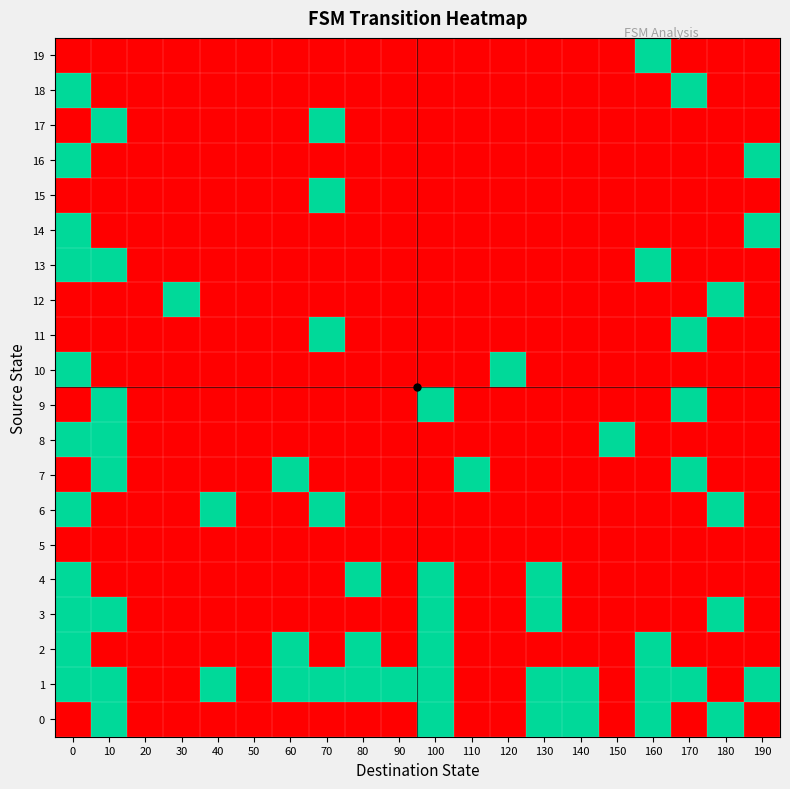

Reading left to right, what are all the values shown in this chart?

0: 0=0	10=1	20=0	30=0	40=0	50=0	60=0	70=0	80=0	90=0	100=1	110=0	120=0	130=1	140=1	150=0	160=1	170=0	180=1	190=0
1: 0=1	10=1	20=0	30=0	40=1	50=0	60=1	70=1	80=1	90=1	100=1	110=0	120=0	130=1	140=1	150=0	160=1	170=1	180=0	190=1
2: 0=1	10=0	20=0	30=0	40=0	50=0	60=1	70=0	80=1	90=0	100=1	110=0	120=0	130=0	140=0	150=0	160=1	170=0	180=0	190=0
3: 0=1	10=1	20=0	30=0	40=0	50=0	60=0	70=0	80=0	90=0	100=1	110=0	120=0	130=1	140=0	150=0	160=0	170=0	180=1	190=0
4: 0=1	10=0	20=0	30=0	40=0	50=0	60=0	70=0	80=1	90=0	100=1	110=0	120=0	130=1	140=0	150=0	160=0	170=0	180=0	190=0
5: 0=0	10=0	20=0	30=0	40=0	50=0	60=0	70=0	80=0	90=0	100=0	110=0	120=0	130=0	140=0	150=0	160=0	170=0	180=0	190=0
6: 0=1	10=0	20=0	30=0	40=1	50=0	60=0	70=1	80=0	90=0	100=0	110=0	120=0	130=0	140=0	150=0	160=0	170=0	180=1	190=0
7: 0=0	10=1	20=0	30=0	40=0	50=0	60=1	70=0	80=0	90=0	100=0	110=1	120=0	130=0	140=0	150=0	160=0	170=1	180=0	190=0
8: 0=1	10=1	20=0	30=0	40=0	50=0	60=0	70=0	80=0	90=0	100=0	110=0	120=0	130=0	140=0	150=1	160=0	170=0	180=0	190=0
9: 0=0	10=1	20=0	30=0	40=0	50=0	60=0	70=0	80=0	90=0	100=1	110=0	120=0	130=0	140=0	150=0	160=0	170=1	180=0	190=0
10: 0=1	10=0	20=0	30=0	40=0	50=0	60=0	70=0	80=0	90=0	100=0	110=0	120=1	130=0	140=0	150=0	160=0	170=0	180=0	190=0
11: 0=0	10=0	20=0	30=0	40=0	50=0	60=0	70=1	80=0	90=0	100=0	110=0	120=0	130=0	140=0	150=0	160=0	170=1	180=0	190=0
12: 0=0	10=0	20=0	30=1	40=0	50=0	60=0	70=0	80=0	90=0	100=0	110=0	120=0	130=0	140=0	150=0	160=0	170=0	180=1	190=0
13: 0=1	10=1	20=0	30=0	40=0	50=0	60=0	70=0	80=0	90=0	100=0	110=0	120=0	130=0	140=0	150=0	160=1	170=0	180=0	190=0
14: 0=1	10=0	20=0	30=0	40=0	50=0	60=0	70=0	80=0	90=0	100=0	110=0	120=0	130=0	140=0	150=0	160=0	170=0	180=0	190=1
15: 0=0	10=0	20=0	30=0	40=0	50=0	60=0	70=1	80=0	90=0	100=0	110=0	120=0	130=0	140=0	150=0	160=0	170=0	180=0	190=0
16: 0=1	10=0	20=0	30=0	40=0	50=0	60=0	70=0	80=0	90=0	100=0	110=0	120=0	130=0	140=0	150=0	160=0	170=0	180=0	190=1
17: 0=0	10=1	20=0	30=0	40=0	50=0	60=0	70=1	80=0	90=0	100=0	110=0	120=0	130=0	140=0	150=0	160=0	170=0	180=0	190=0
18: 0=1	10=0	20=0	30=0	40=0	50=0	60=0	70=0	80=0	90=0	100=0	110=0	120=0	130=0	140=0	150=0	160=0	170=1	180=0	190=0
19: 0=0	10=0	20=0	30=0	40=0	50=0	60=0	70=0	80=0	90=0	100=0	110=0	120=0	130=0	140=0	150=0	160=1	170=0	180=0	190=0